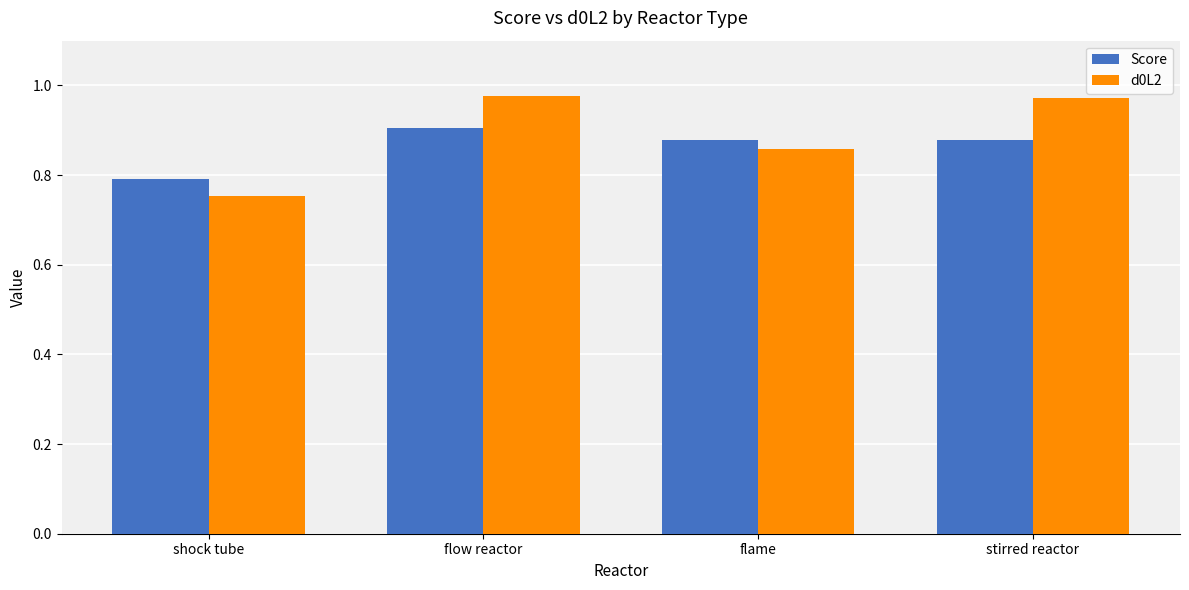

Is the value of Score at flame greater than the value of d0L2 at shock tube?

Yes